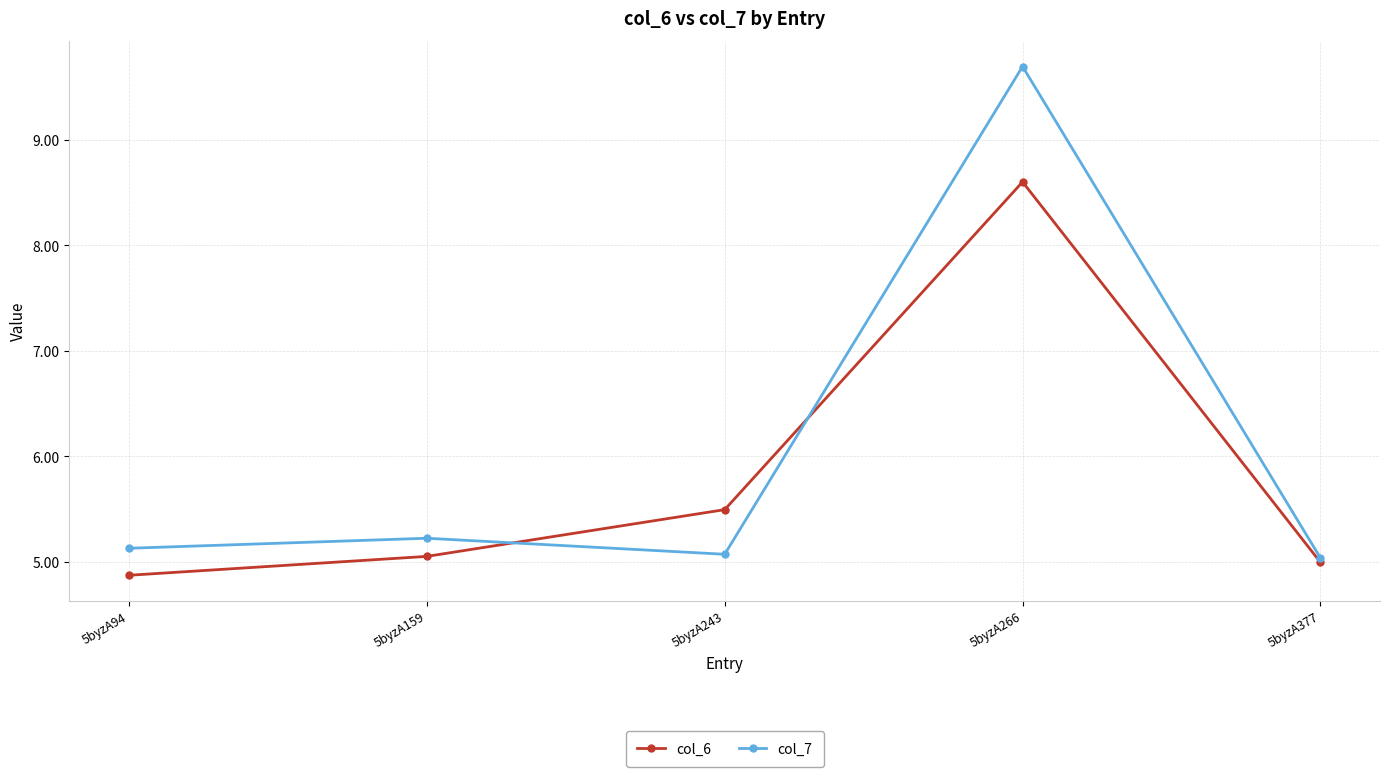

How many lines are shown in the chart?

2